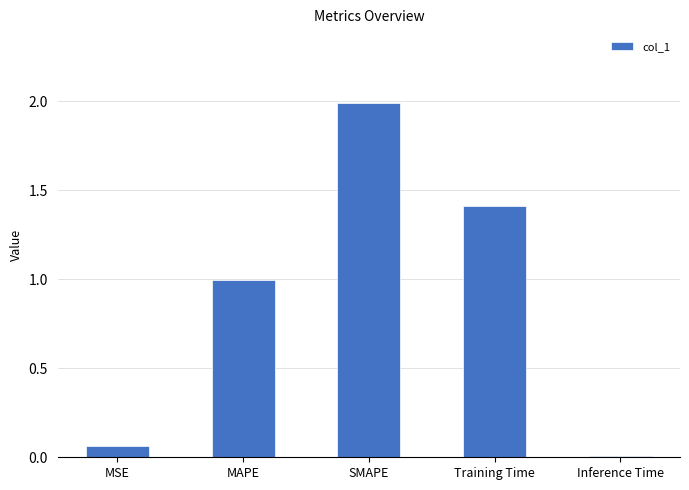

The chart shows a value of 1.0 at MAPE. True or false?

True